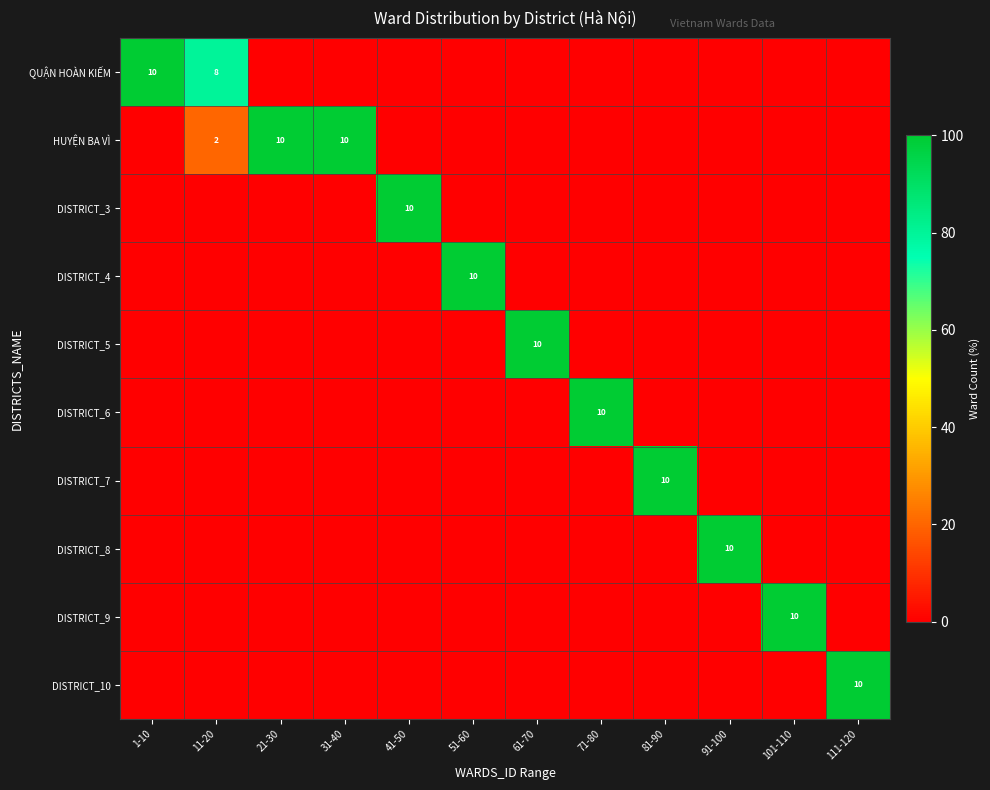

Where is HUYỆN BA VÌ nearest to the value 50?

11-20